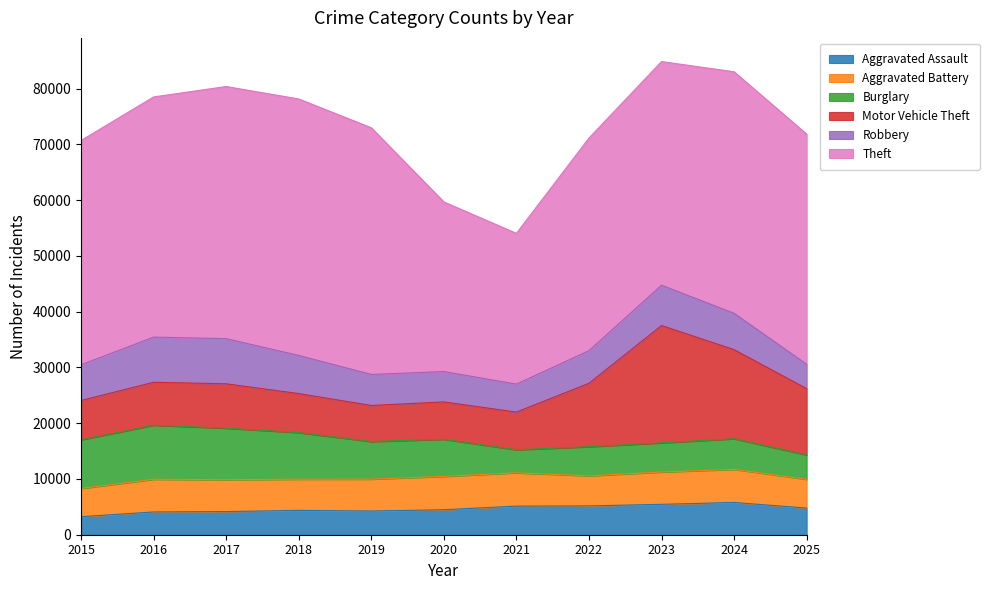

Where is the first local minimum for Theft?

2021